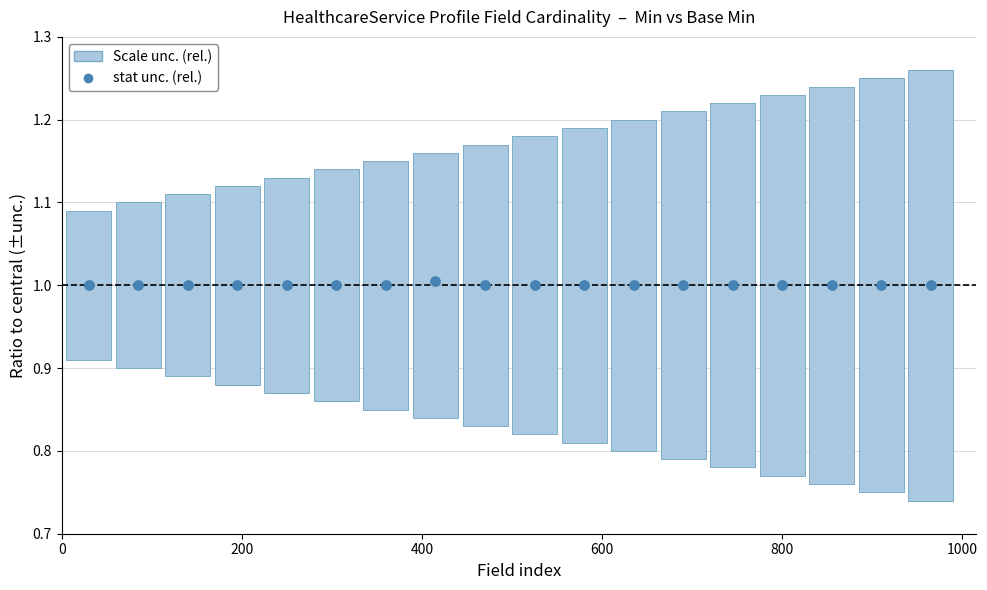

List the coordinates of all points as (X, Y) pairs, reading left to right.

(30.0, 1.0)  (85.0, 1.0)  (140.0, 1.0)  (195.0, 1.0)  (250.0, 1.0)  (305.0, 1.0)  (360.0, 1.0)  (415.0, 1.0)  (470.0, 1.0)  (525.0, 1.0)  (580.0, 1.0)  (635.0, 1.0)  (690.0, 1.0)  (745.0, 1.0)  (800.0, 1.0)  (855.0, 1.0)  (910.0, 1.0)  (965.0, 1.0)